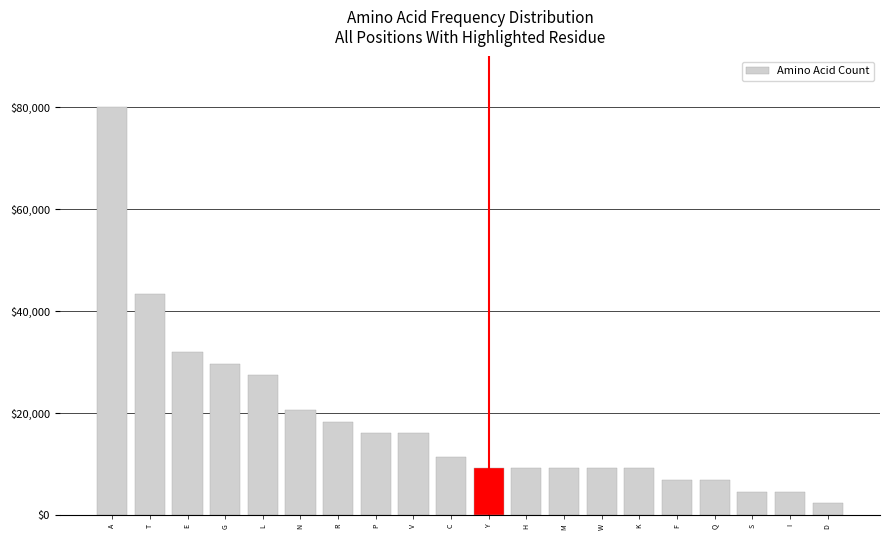

What is the average value?

18285.7